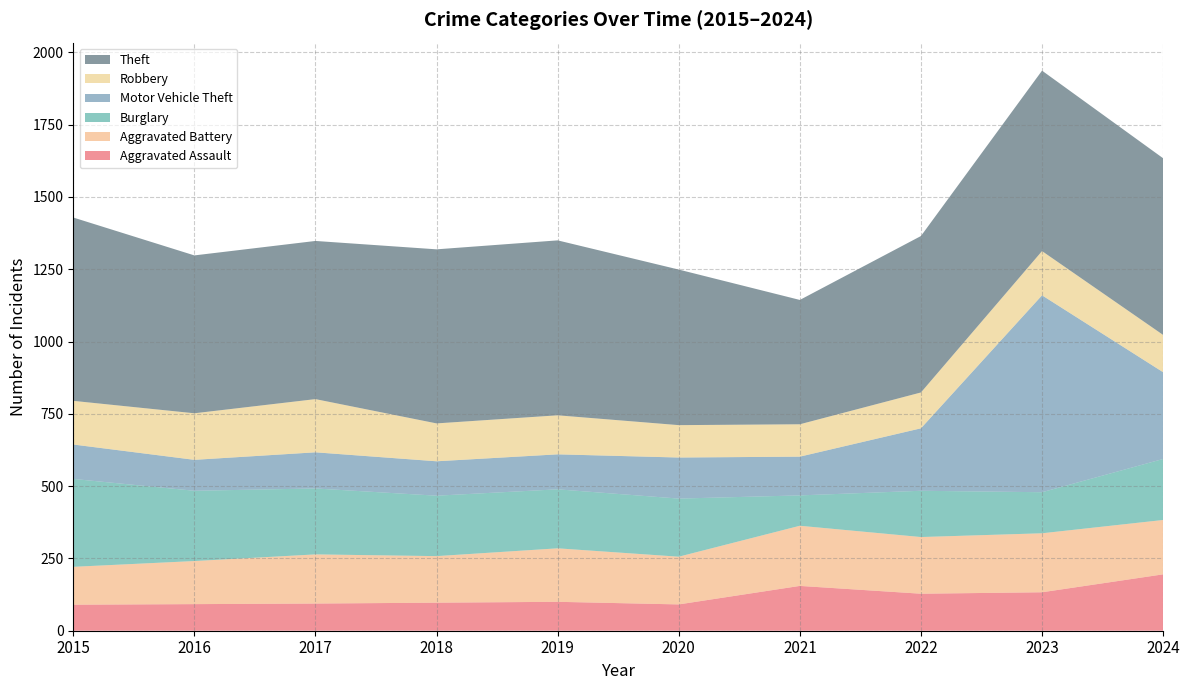

Reading right to left, what are all the values shown in this chart?

Aggravated Assault: 195	133	128	155	91	100	97	94	92	90
Aggravated Battery: 188	204	196	208	165	185	161	170	149	131
Burglary: 211	142	160	105	201	204	209	228	243	304
Motor Vehicle Theft: 300	681	216	134	142	121	119	125	107	119
Robbery: 129	153	124	112	112	135	131	184	161	151
Theft: 611	624	541	430	538	605	602	547	546	634